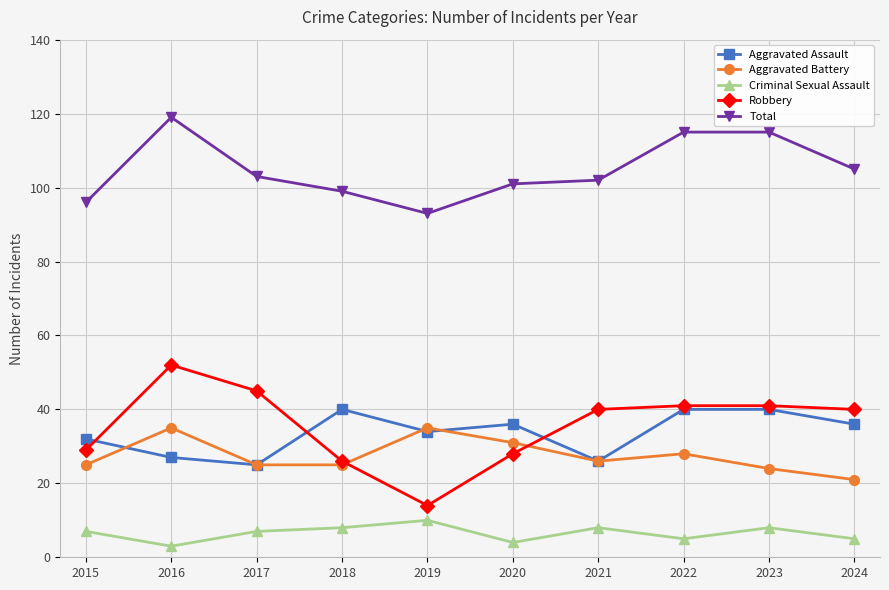

True or false: Criminal Sexual Assault and Aggravated Assault intersect in this chart.

False